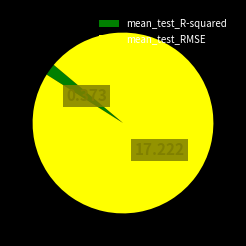

Which category has the smallest portion of the pie?

mean_test_R-squared